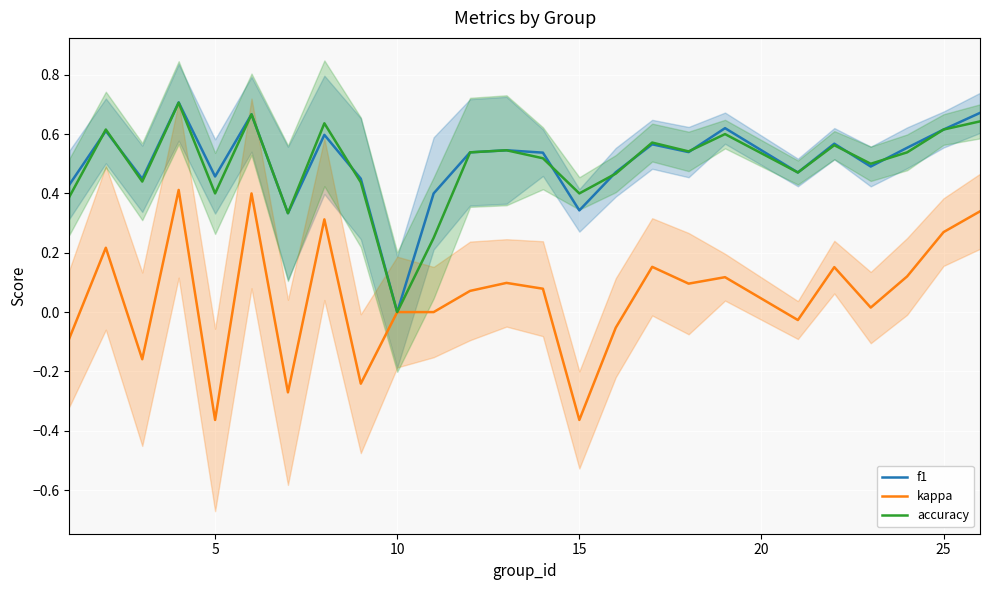

How many f1 values are between 0 and 1?

25